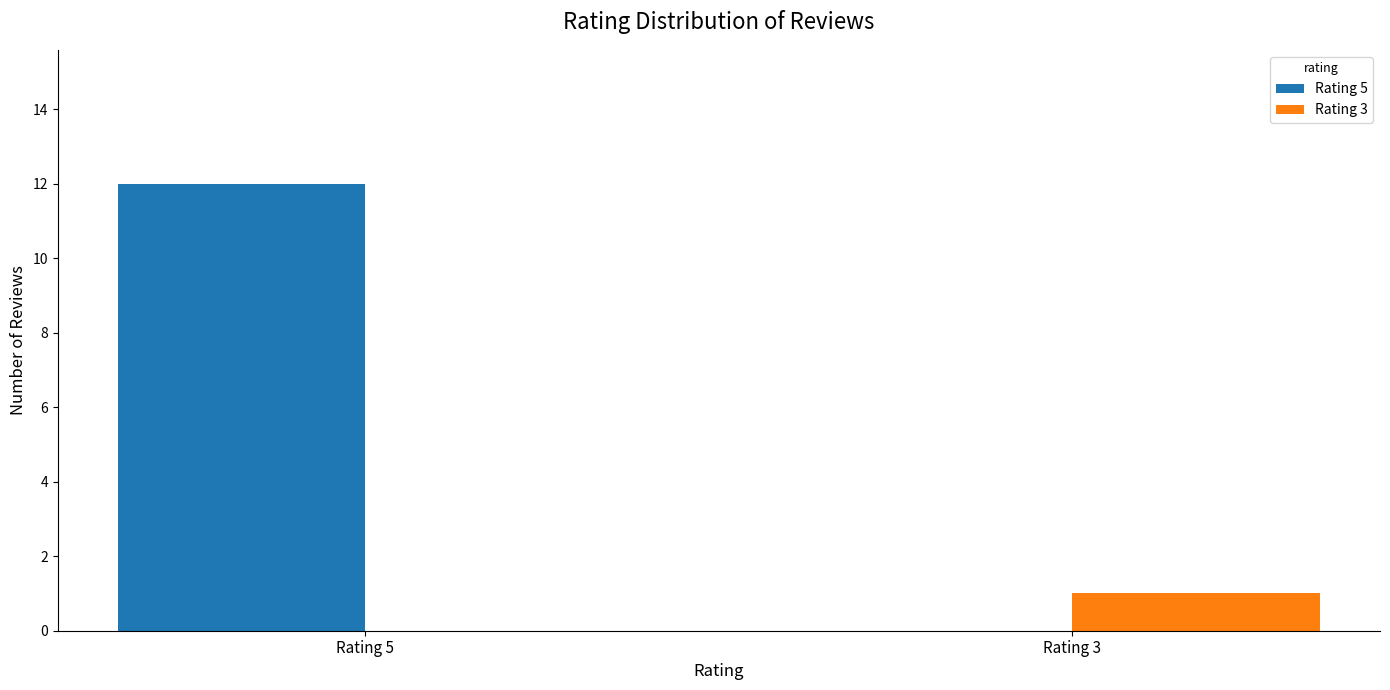

At which category does the chart reach its peak across all series?

Rating 5